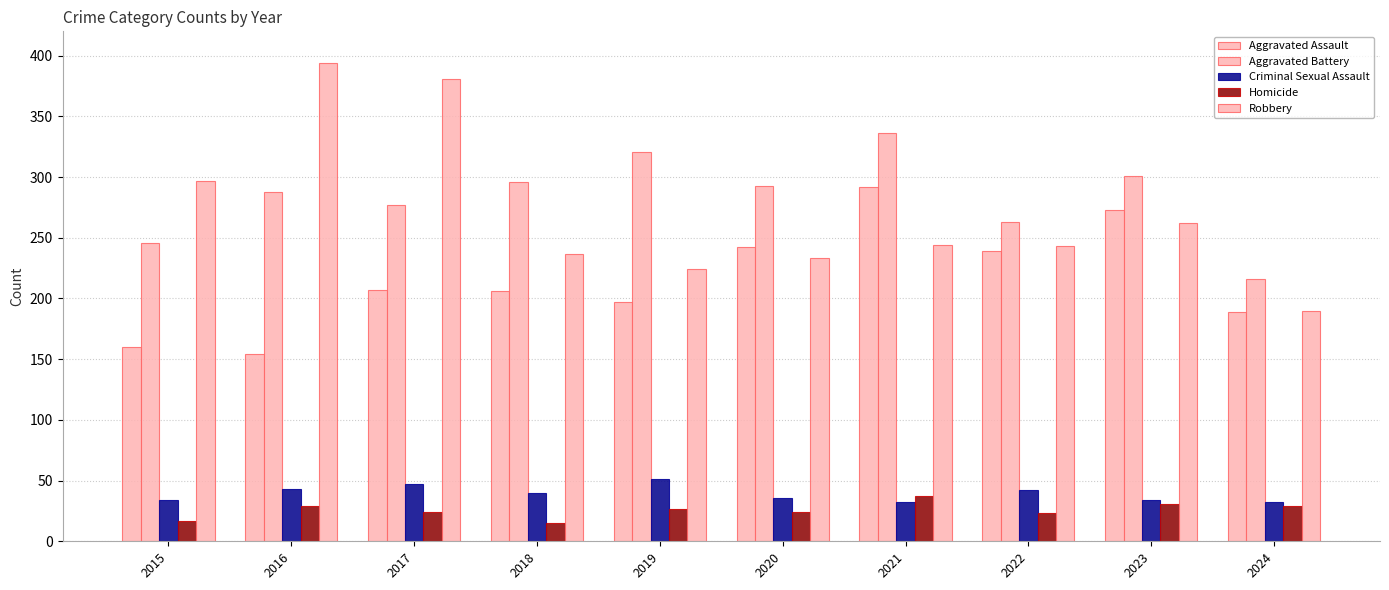

How many bars are there in each group?

5